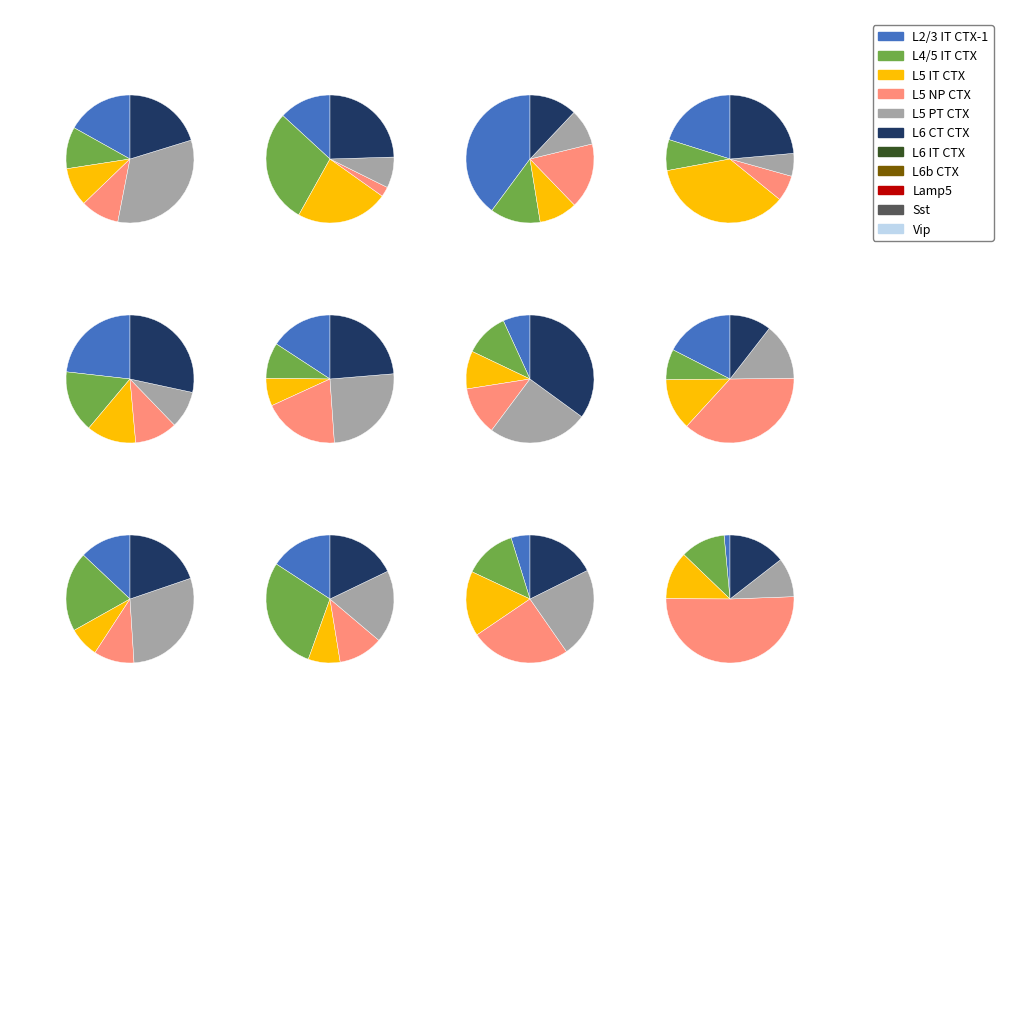

The 4 slice represents 8% of the pie. True or false?

True